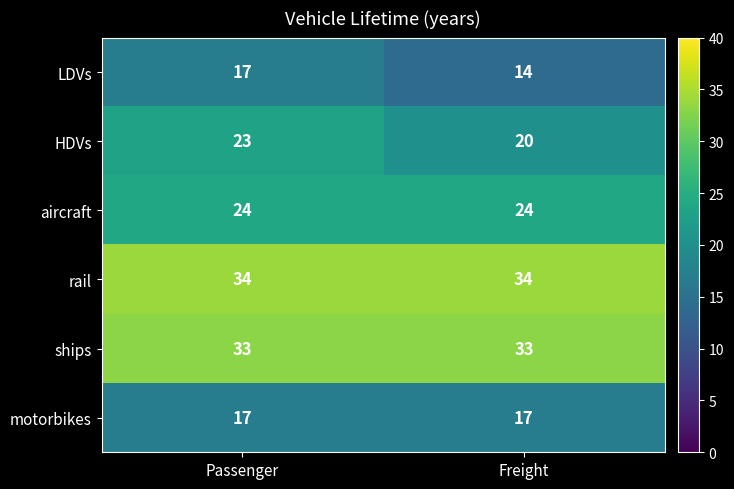

Is the value of rail at Freight greater than the value of motorbikes at Passenger?

Yes